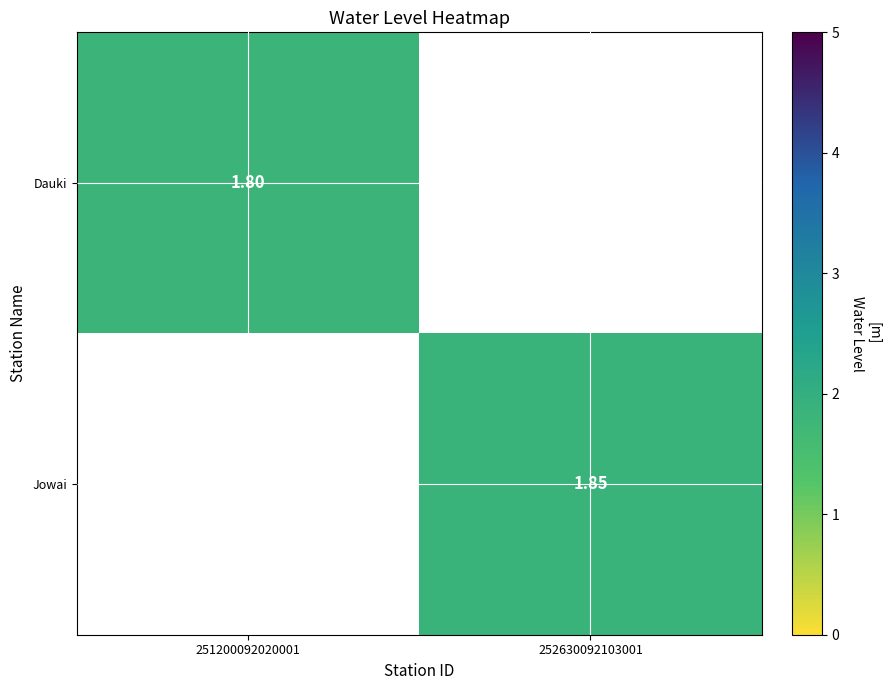

Is the value of Jowai at 252630092103001 greater than the value of Dauki at 251200092020001?

Yes